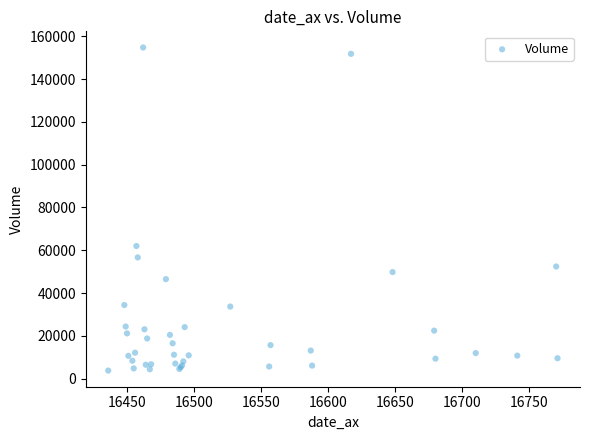

What Y value in the scatter plot is closest to 79253?

61977